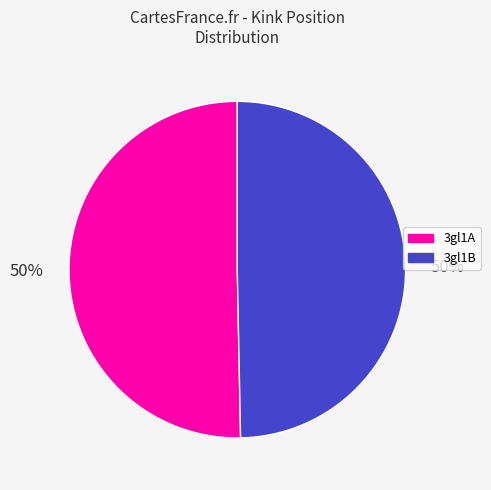

What percentage is the 3gl1A slice, to the nearest percent?

50%